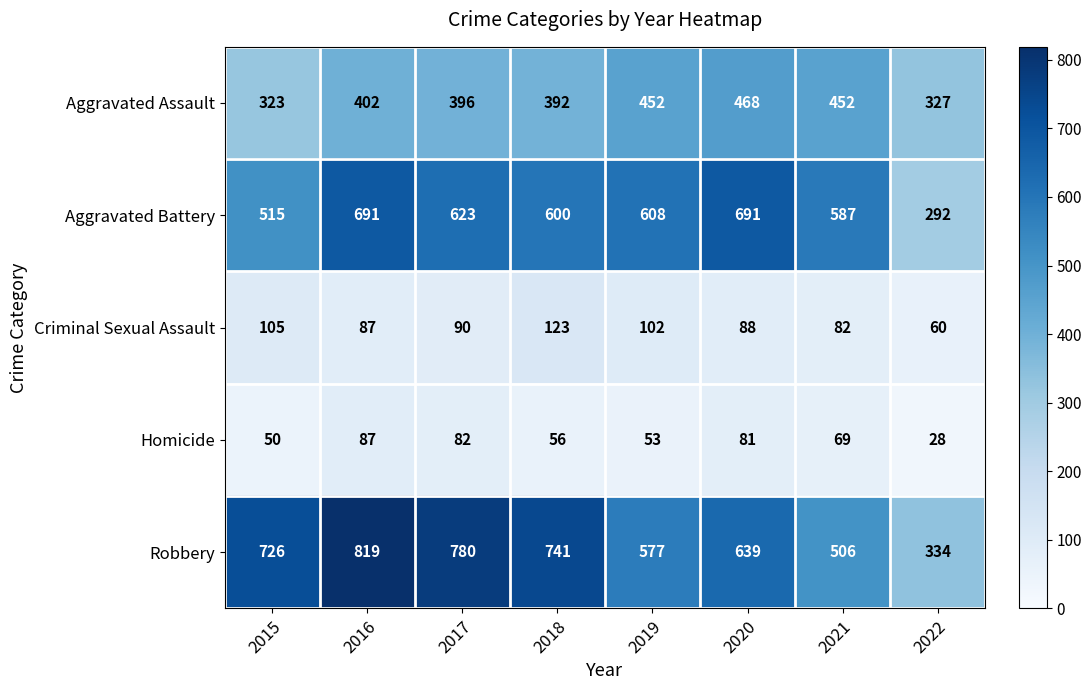

What is the total value across all series at 2018?

1912